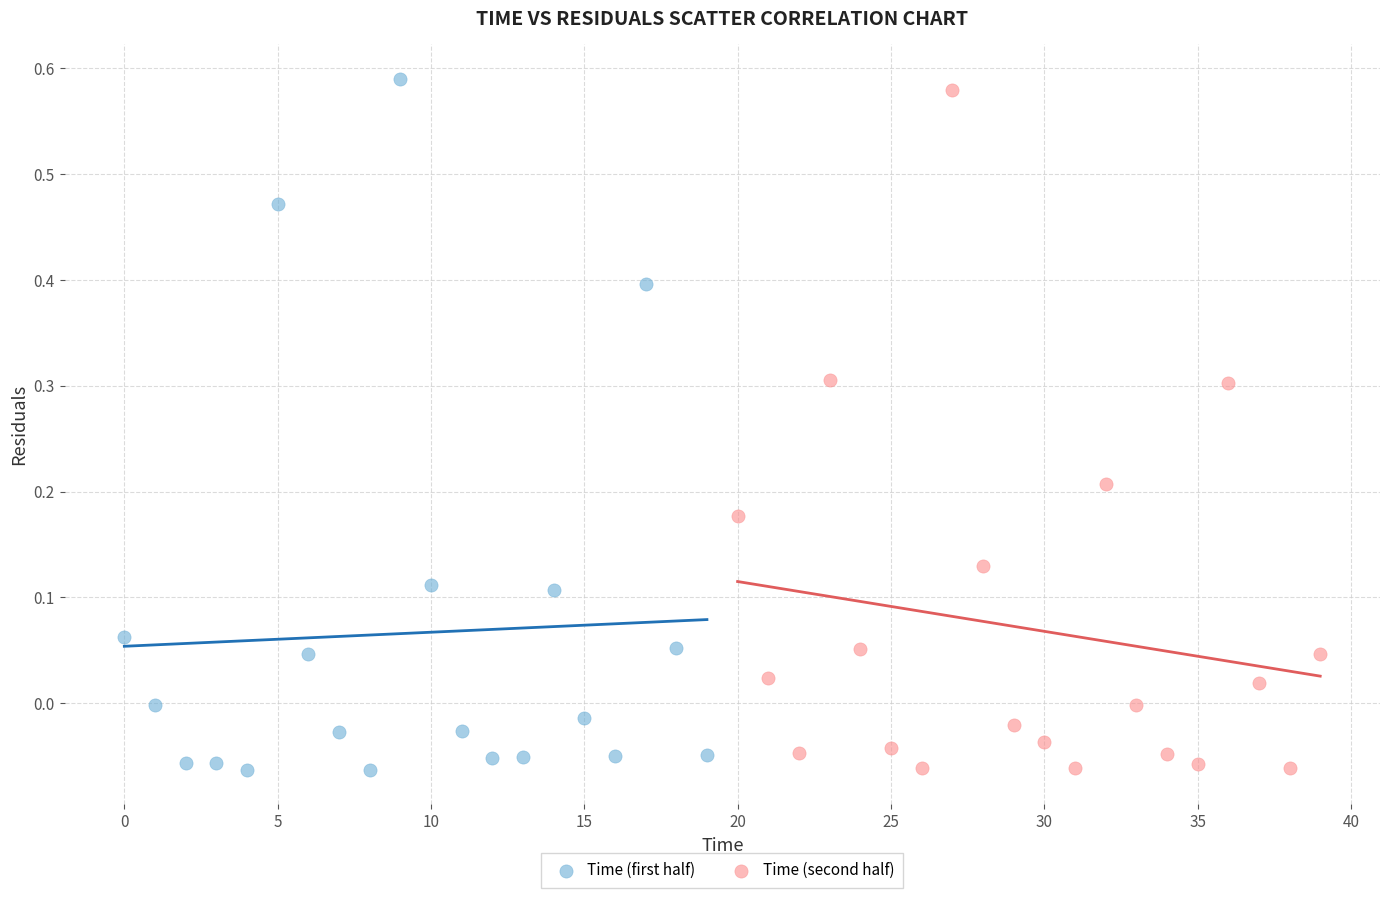

Which series has the widest spread of Y values?

Time (first half)